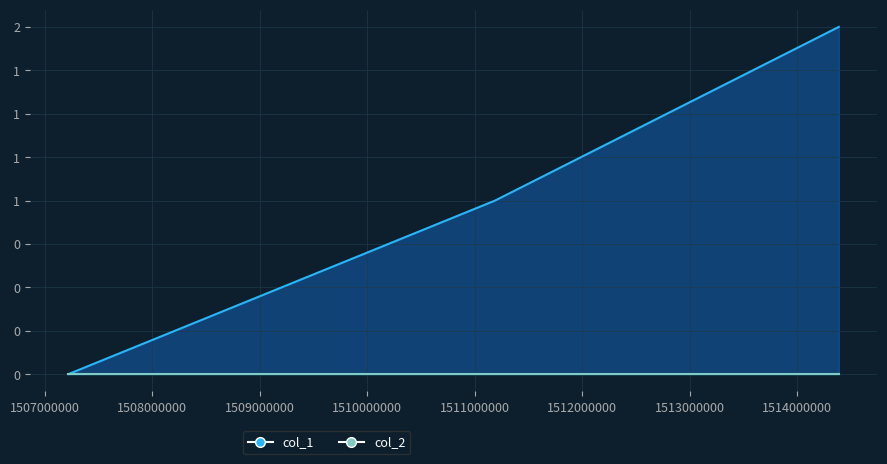

Rank the categories by value from highest to lowest.

1514389180, 1511190627, 1507217844